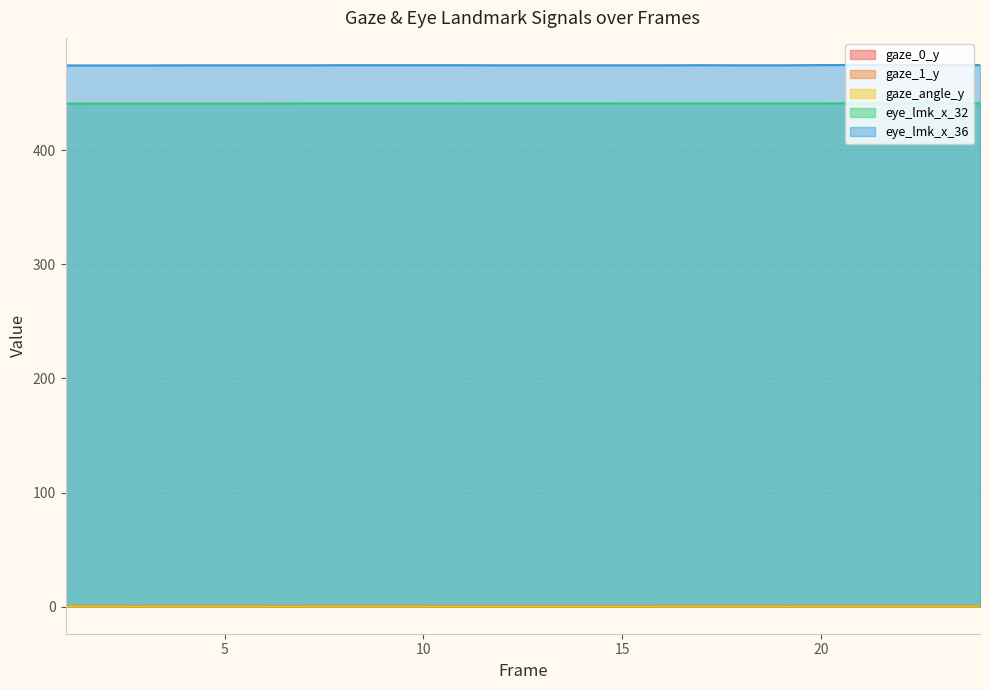

Between 24 and 1, which is larger?

24